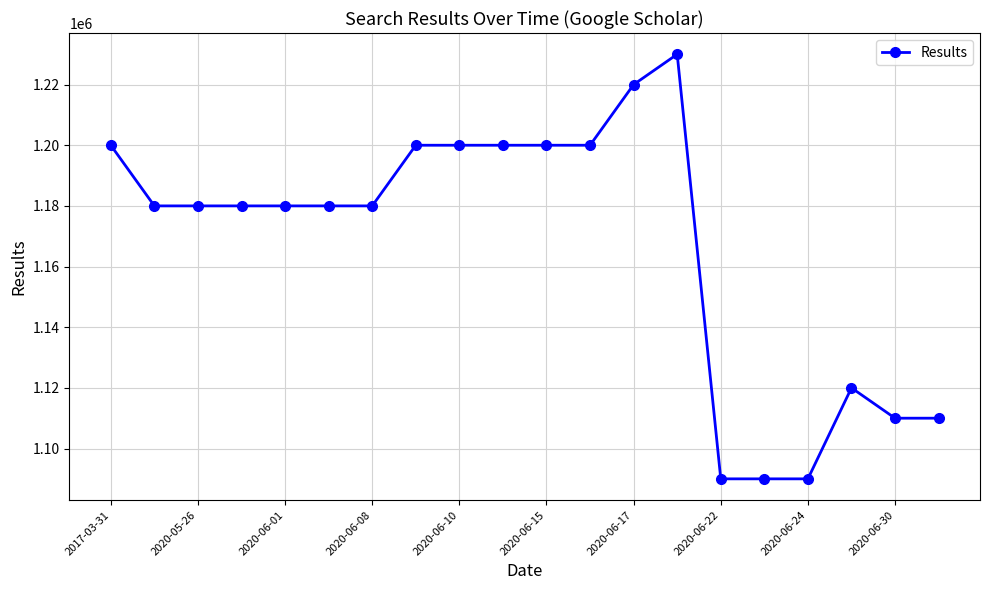

What is the sum of all values?

23340000